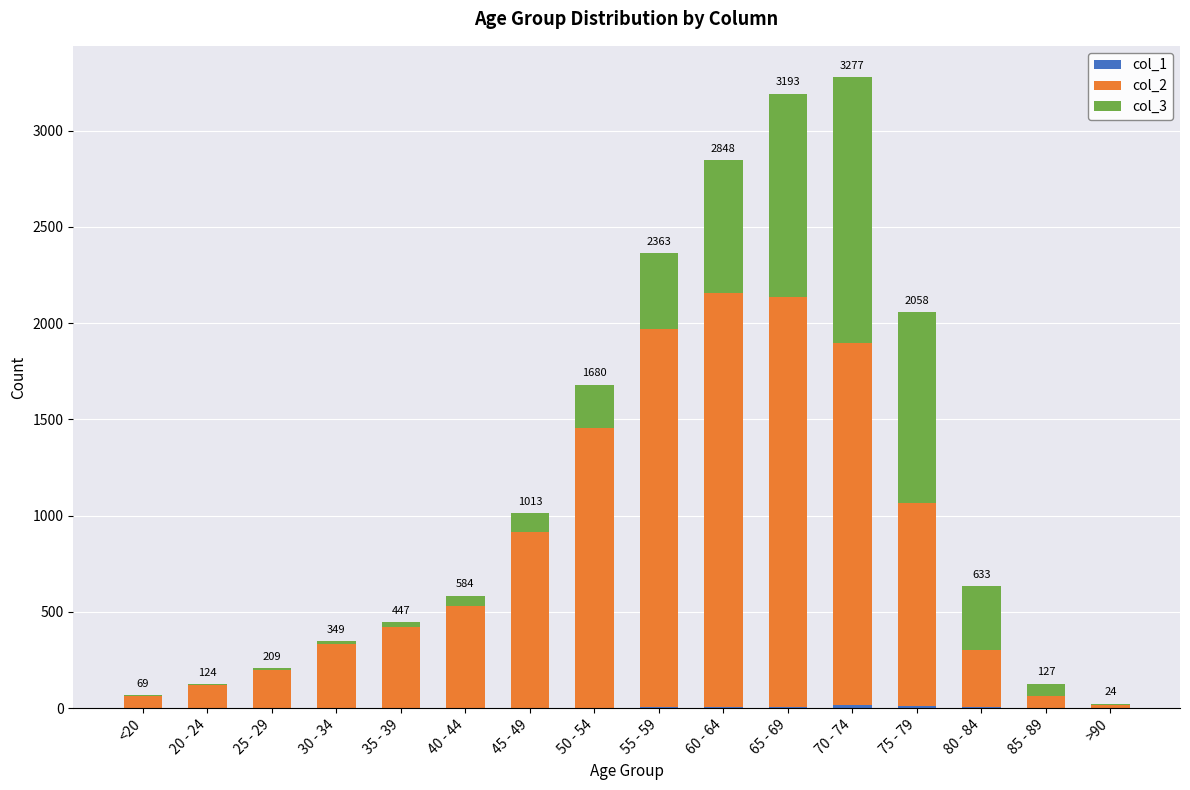

Are the bars horizontal?

No